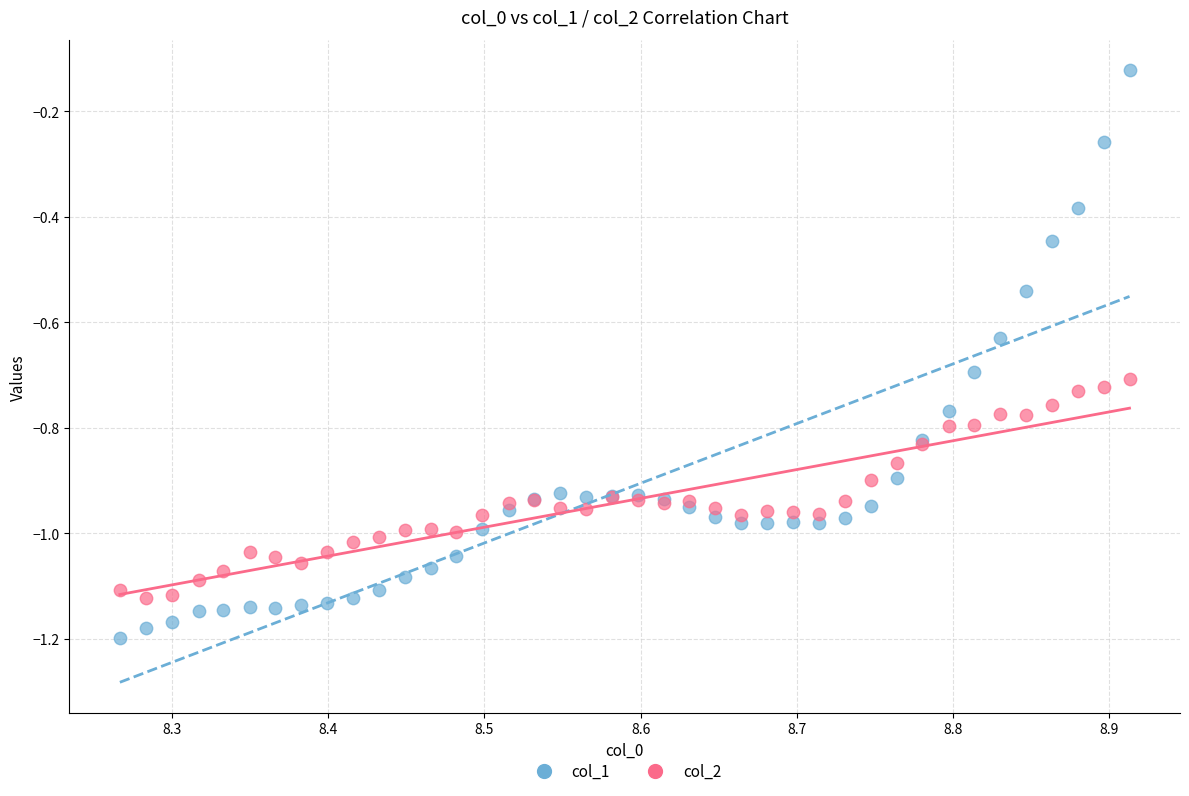

Which series contains the highest Y value?

col_1